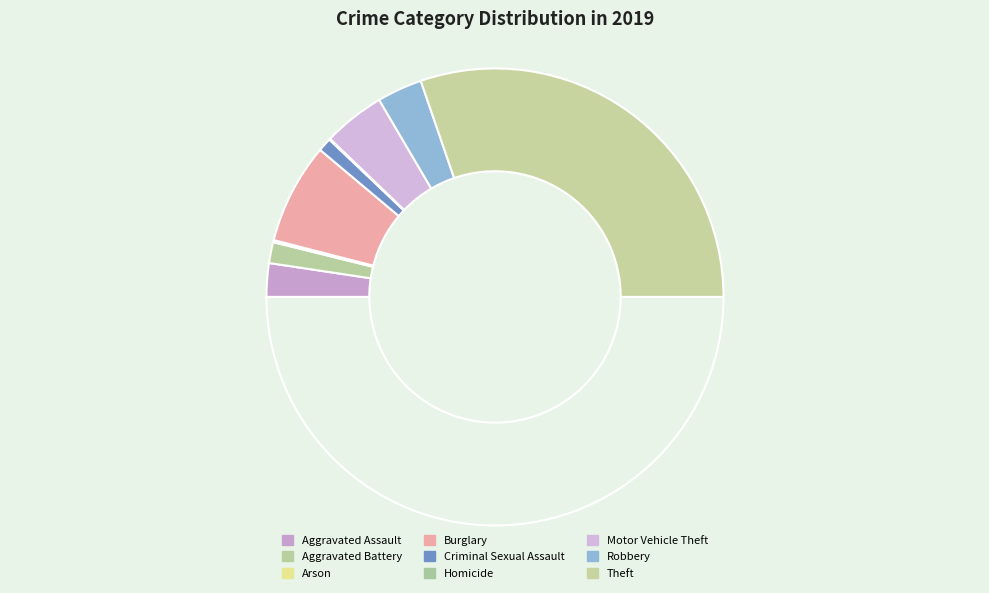

Rank the categories by value from lowest to highest.

Homicide, Arson, Criminal Sexual Assault, Aggravated Battery, Aggravated Assault, Robbery, Motor Vehicle Theft, Burglary, Theft